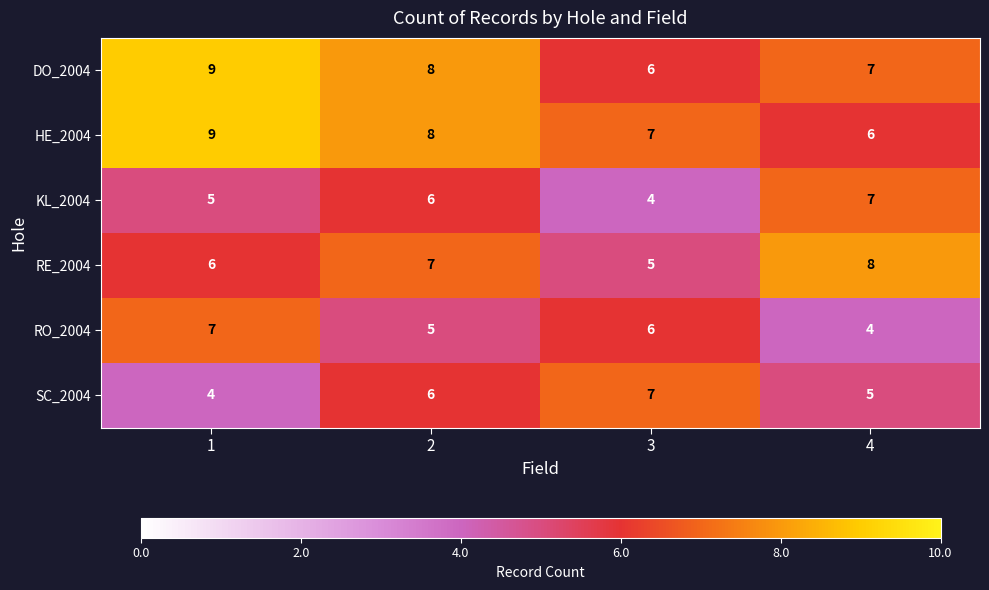

Is the value of SC_2004 at 1 greater than the value of DO_2004 at 4?

No